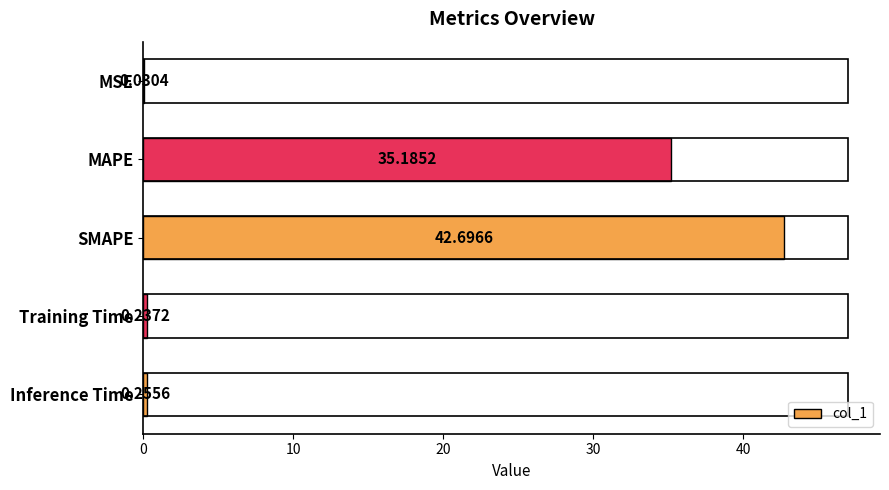

What is the greatest value displayed?

42.7